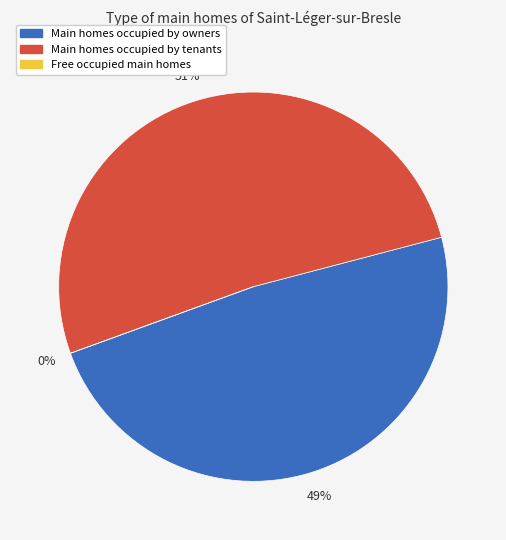

Does 2016 account for over 50% of the chart?

Yes